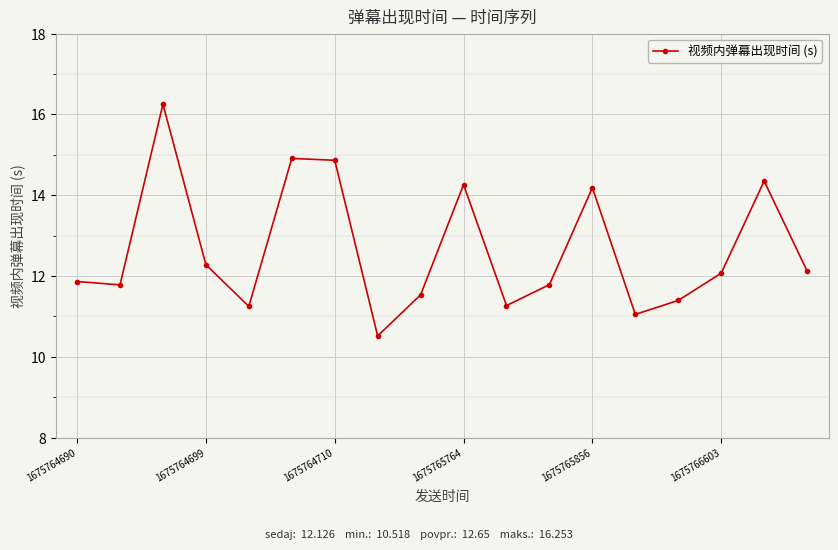

What is the difference between the maximum and minimum values?

5.7